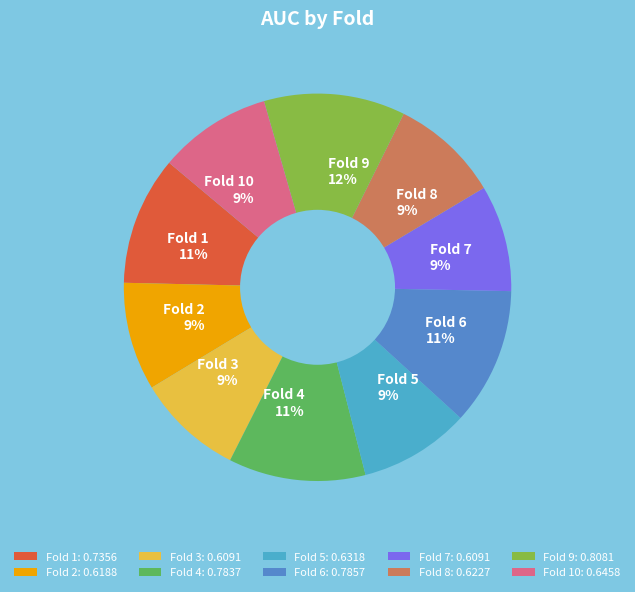

The Fold 9 12% slice represents 12% of the pie. True or false?

True